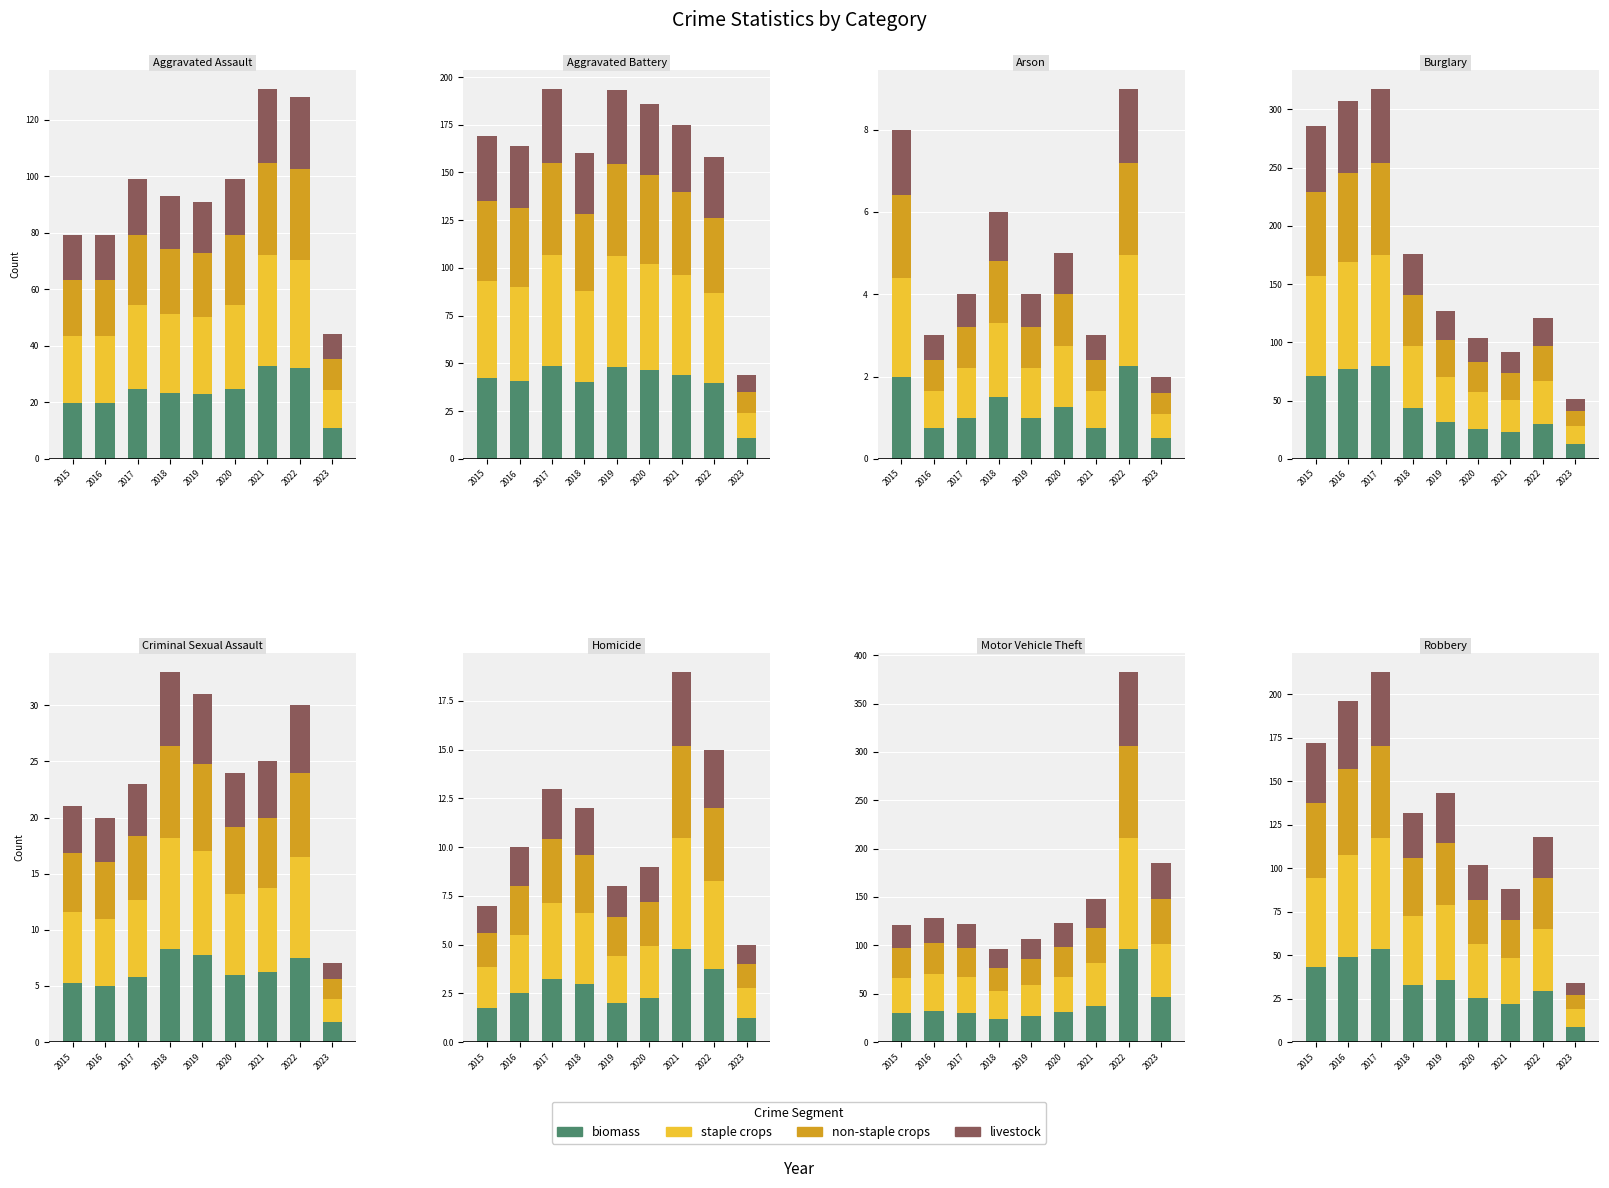

The staple crops series shows 29.7 at 2020. True or false?

True